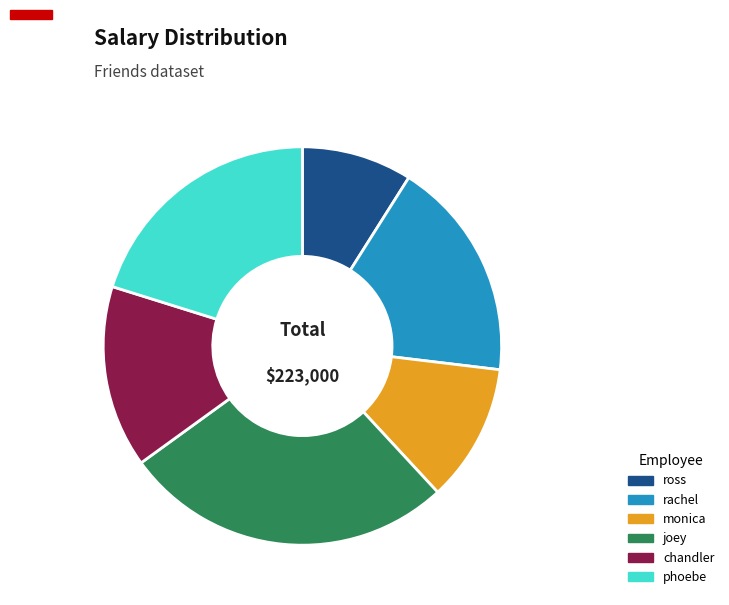

The monica slice represents 11% of the pie. True or false?

True